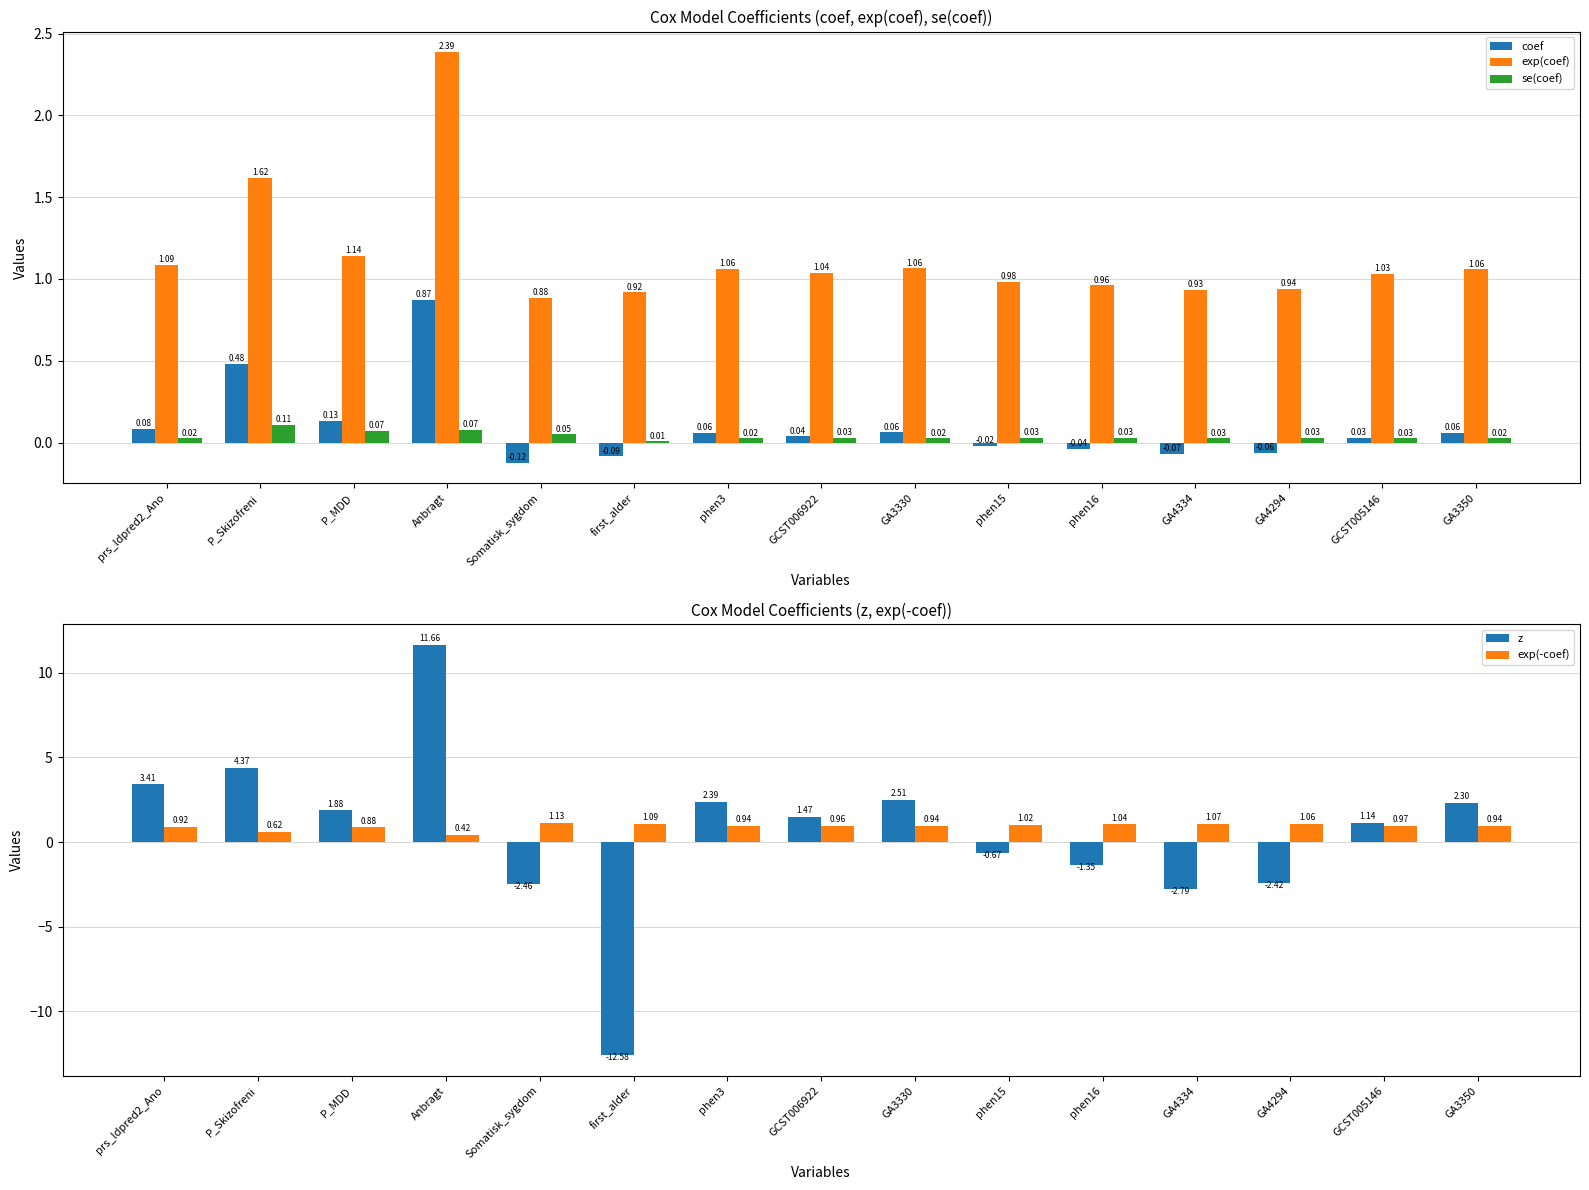

Which series has the widest spread of values?

z